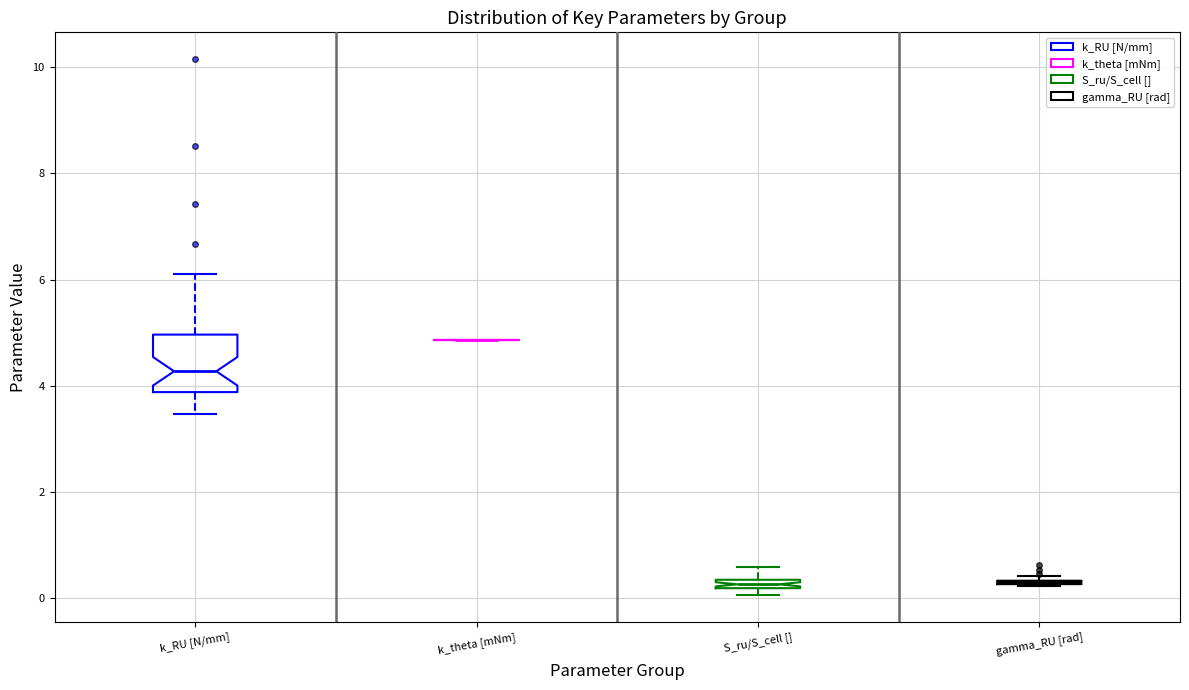

Where does the upper whisker of the box for S_ru/S_cell [] end on the y-axis? The values are not printed on the chart, so give them approximately, as read against the axis.

0.6